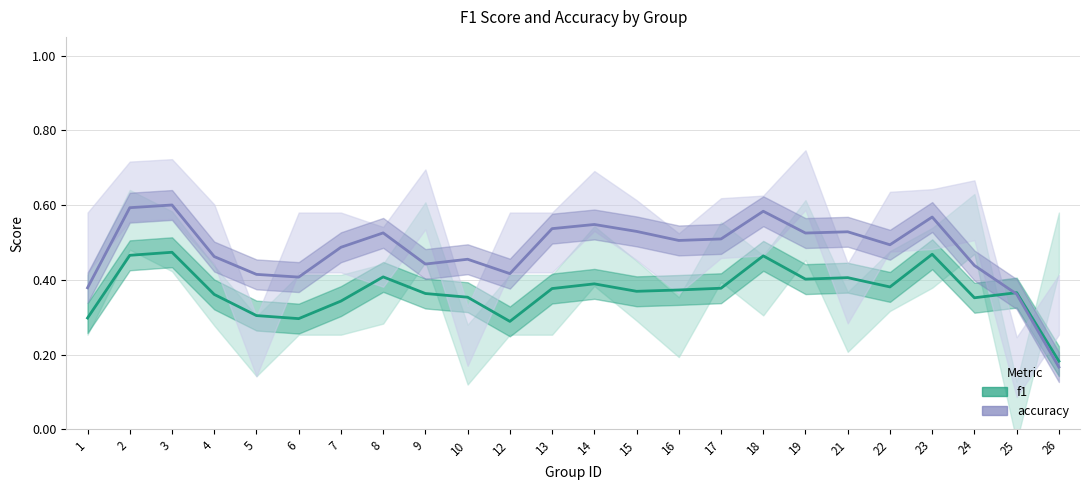

Which series has the widest spread of values?

accuracy